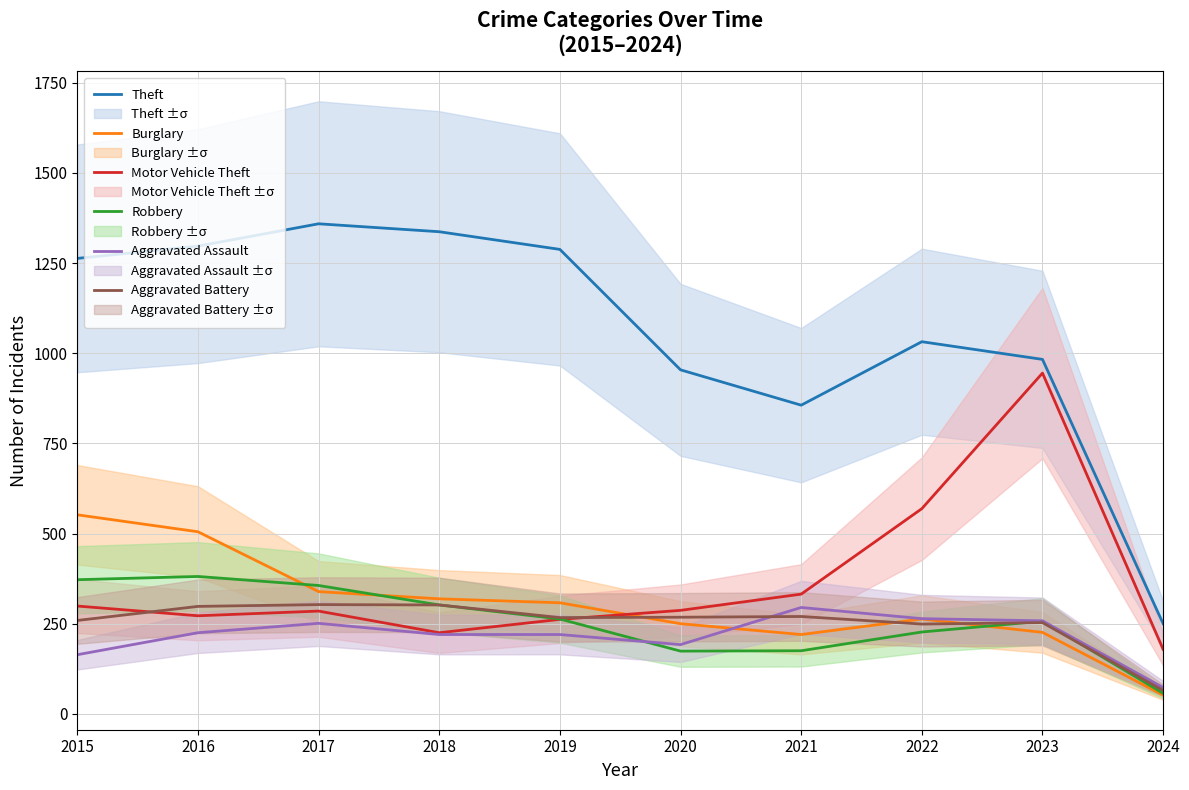

Where is the first local maximum for Motor Vehicle Theft?

2017